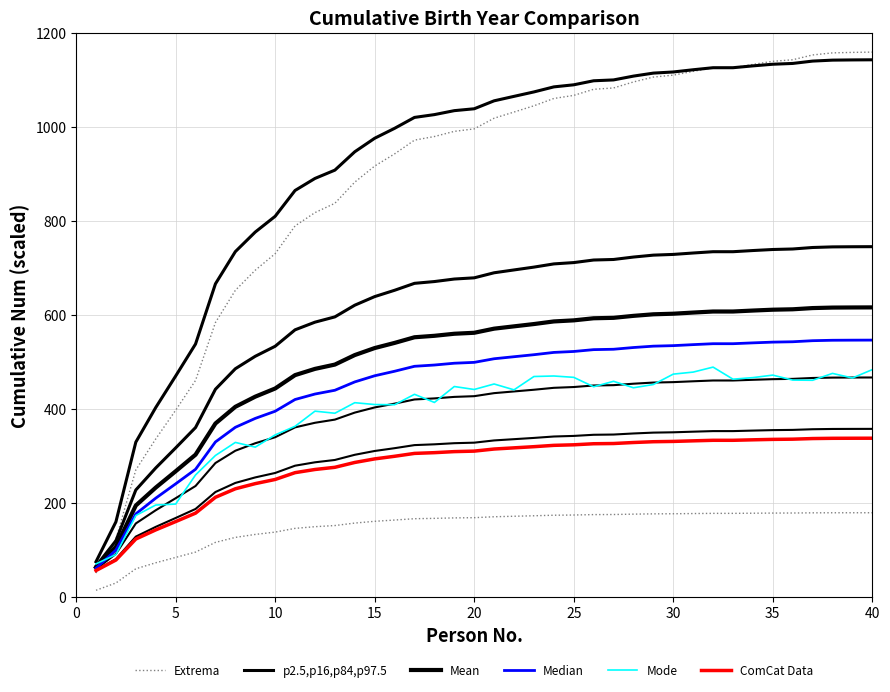

At how many categories does at least one series exceed 730?

33